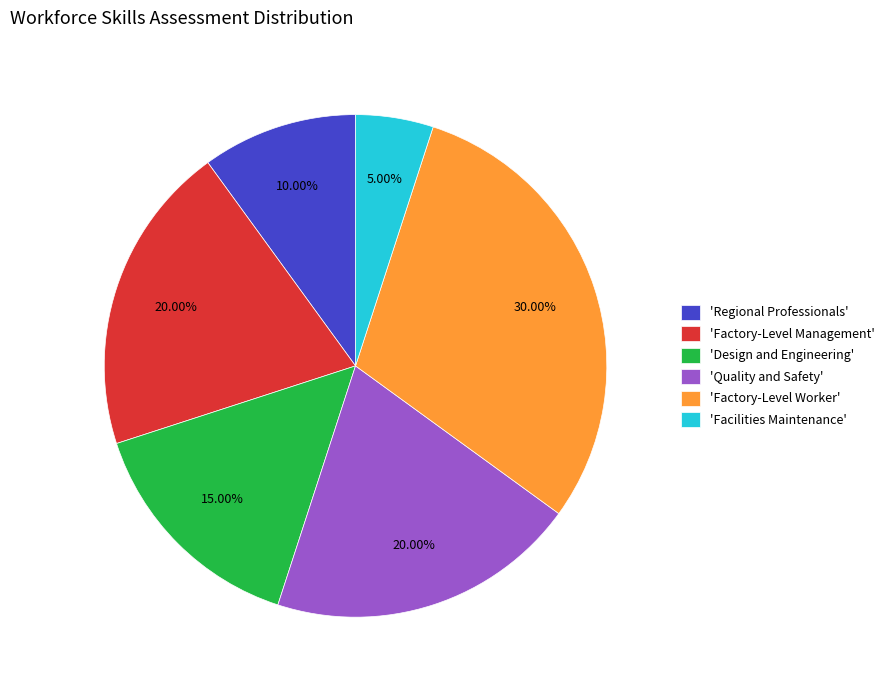

Does any single category account for the majority?

No